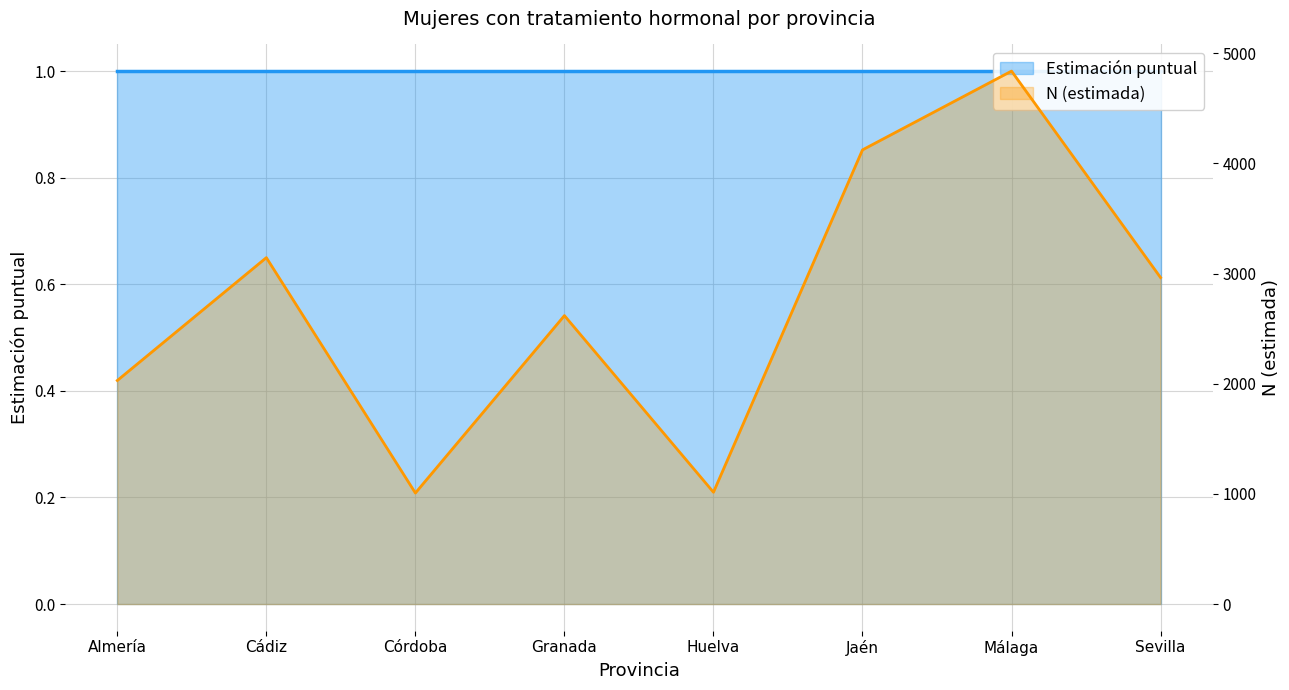

List the labels in order of value, largest first.

Málaga, Jaén, Cádiz, Sevilla, Granada, Almería, Huelva, Córdoba